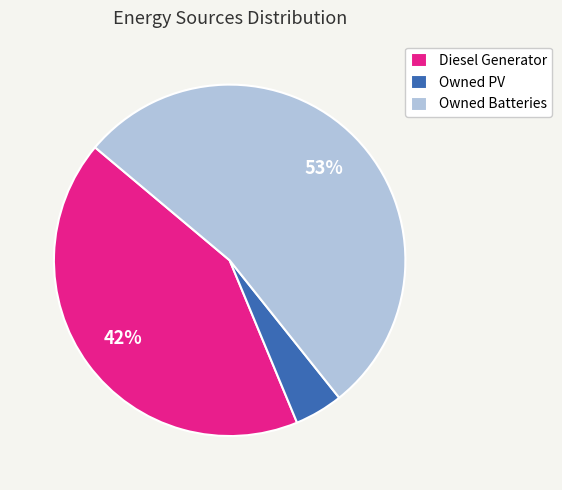

True or false: Owned PV accounts for 14% of the total.

False